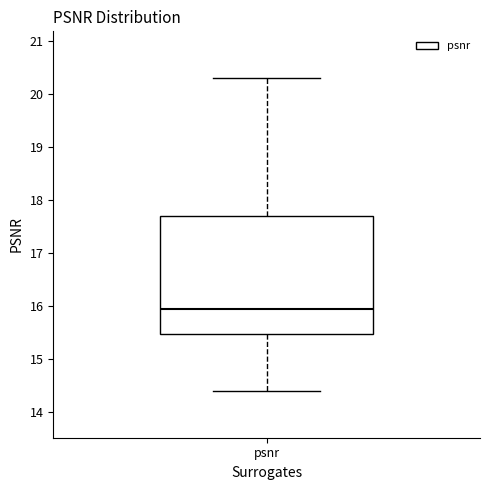

Transcribe this box plot: give where the median line is, the range the box spans, and where the two whiskers end, as read against the y-axis. The values are not printed on the chart, so give them approximately, as read against the axis.

median 15.9, box 15.5 to 17.7, whiskers 14.4 to 20.3